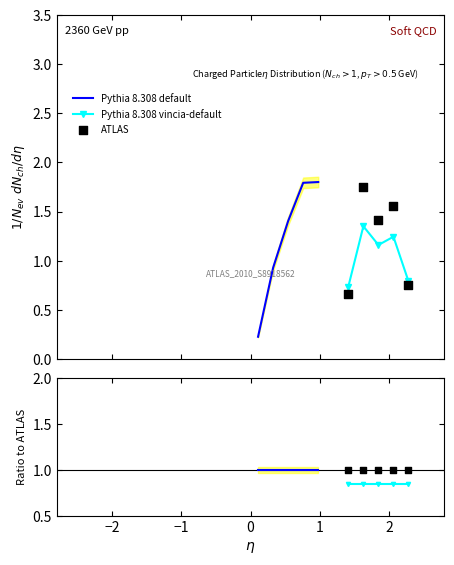

At how many categories does at least one series exceed 0?

5